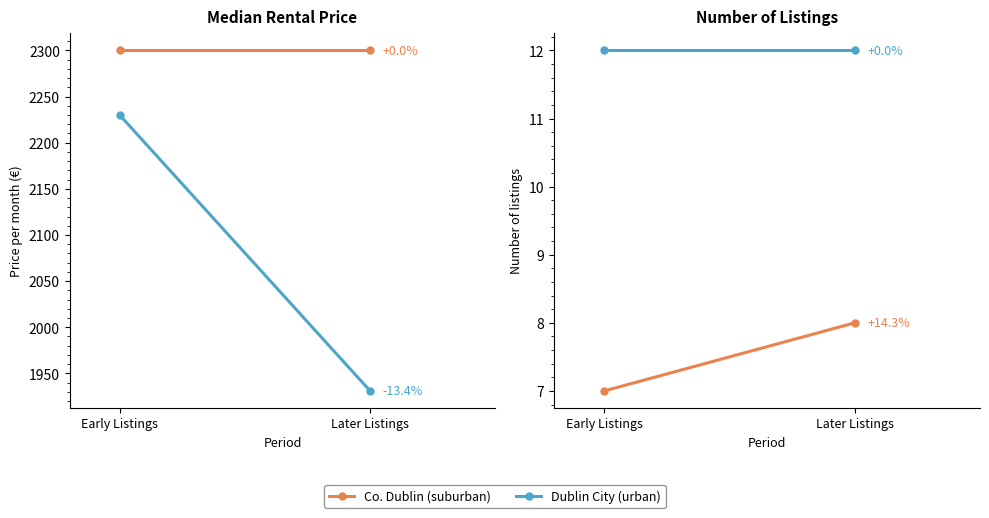

At how many categories does at least one series exceed 11?

2